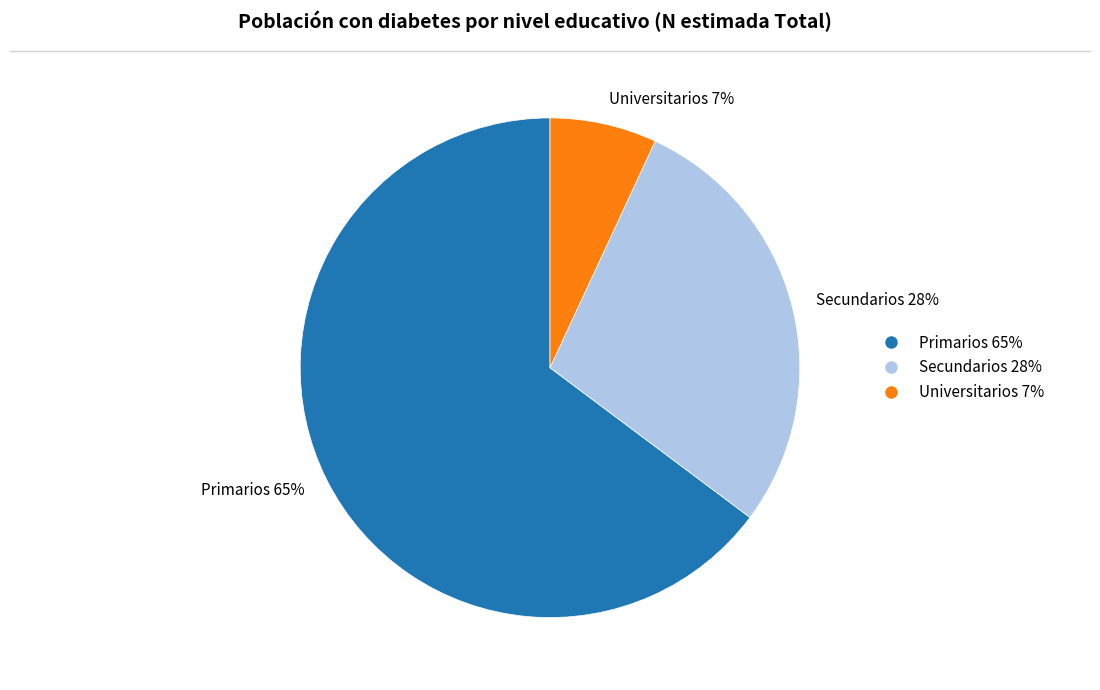

To the nearest percent, what is the combined percentage of Secundarios 28% and Primarios 65%?

93%